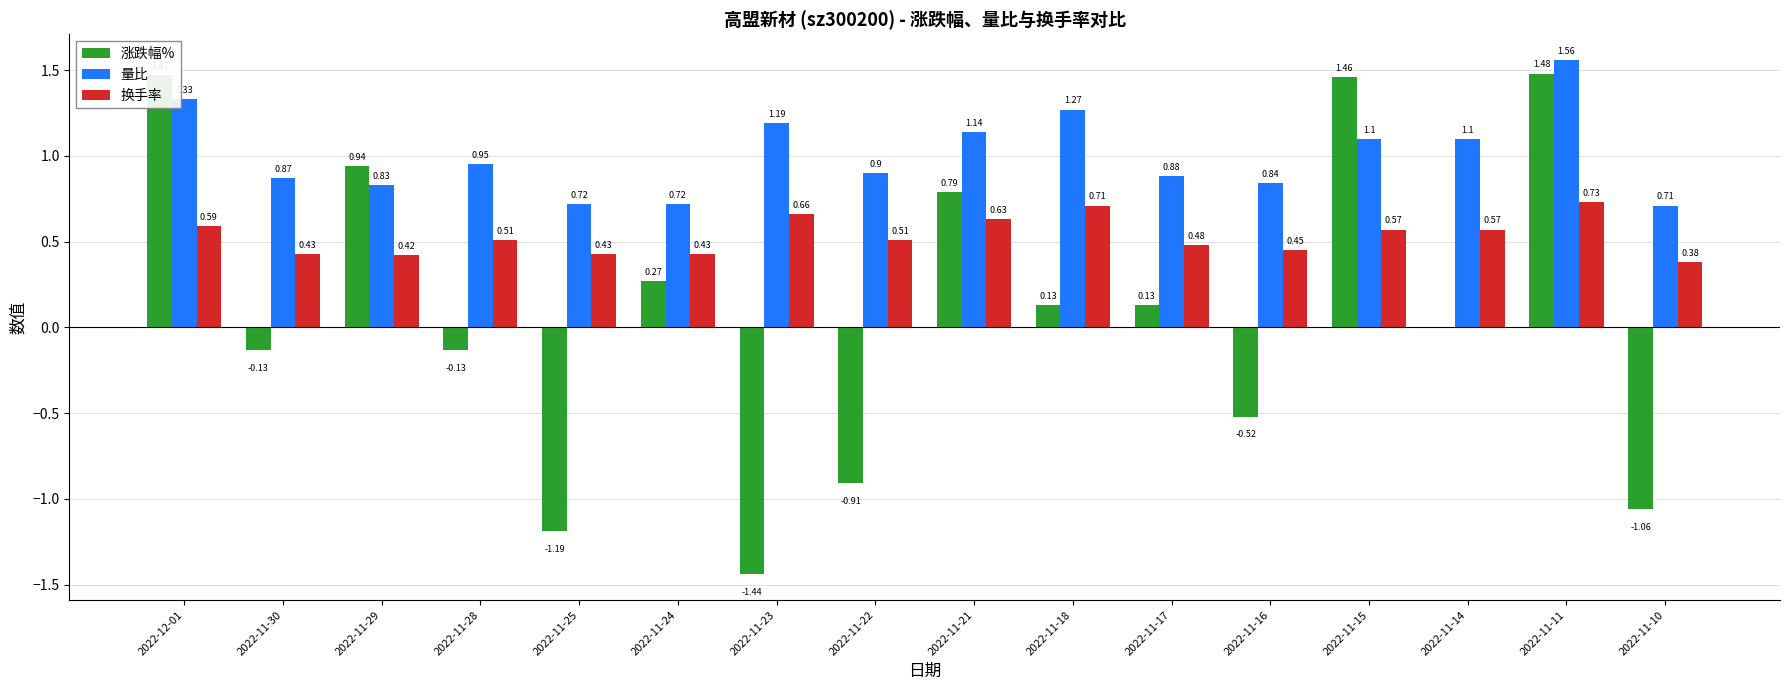

True or false: 涨跌幅% has a value of -0.6 at 2022-11-25.

False